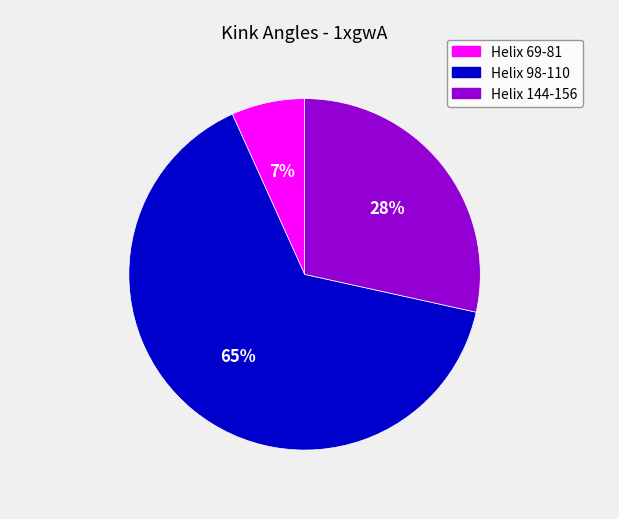

Combined, do Helix 98-110 and Helix 144-156 account for over 50%?

Yes